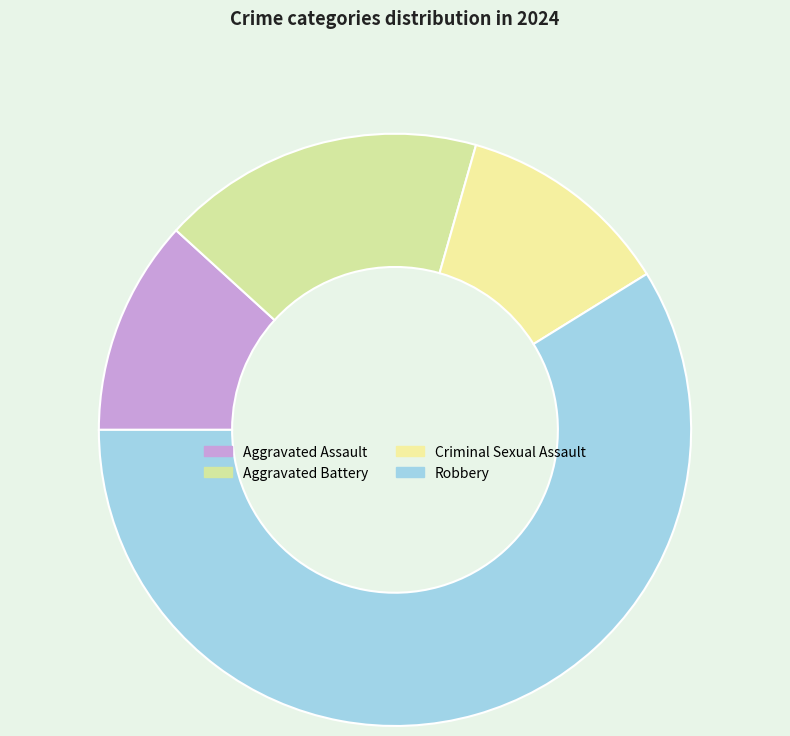

What percentage is the Aggravated Battery slice, to the nearest percent?

18%